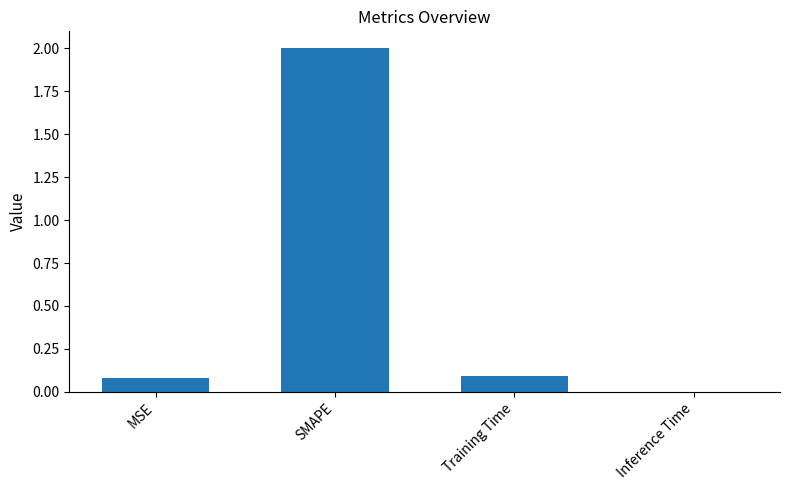

Is it true that the value at SMAPE is 2.0?

True